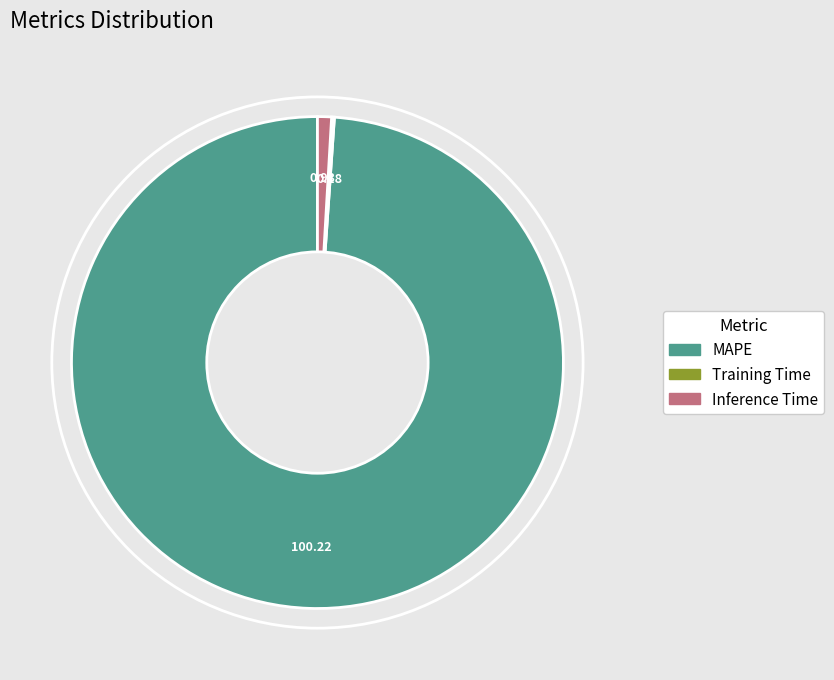

Which category has the biggest portion of the pie?

MAPE